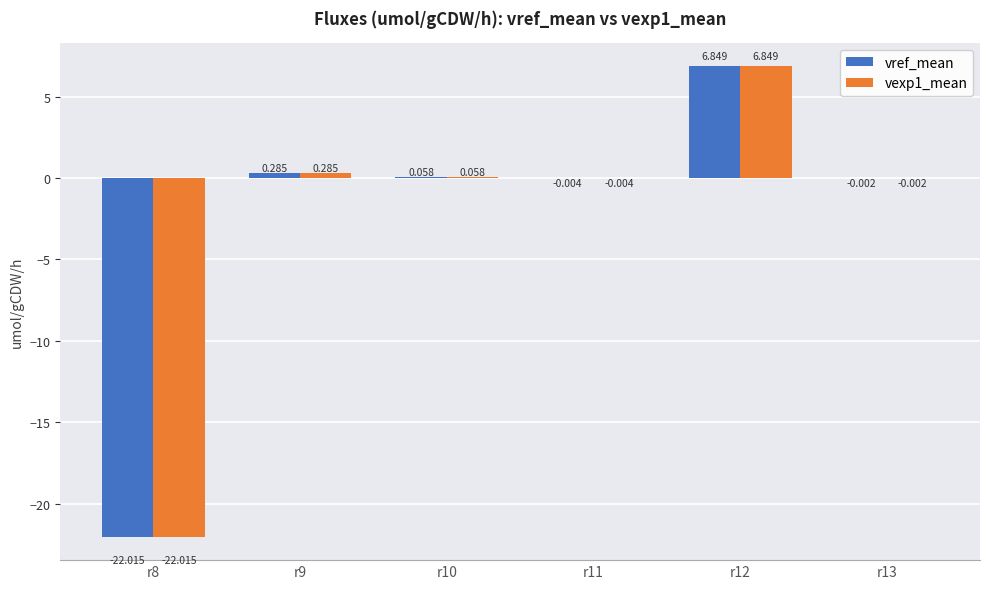

List the labels in order of vref_mean value, largest first.

r12, r9, r10, r13, r11, r8